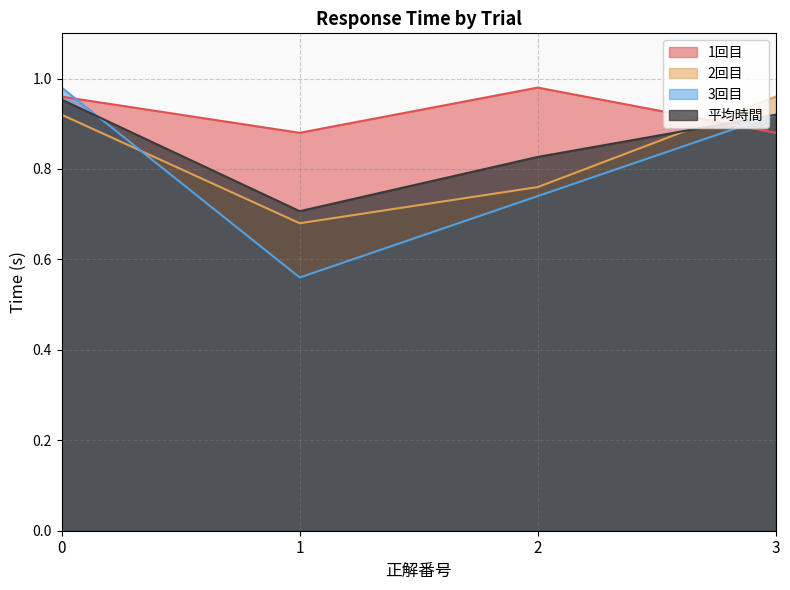

Which category has the lowest value in the 2回目 series?

1